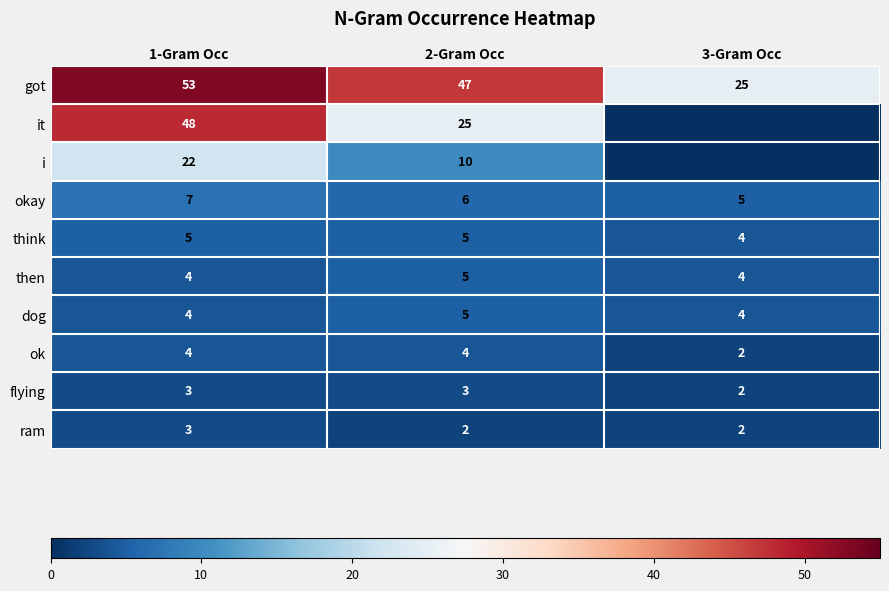

At which label is flying closest to 2?

3-Gram Occ